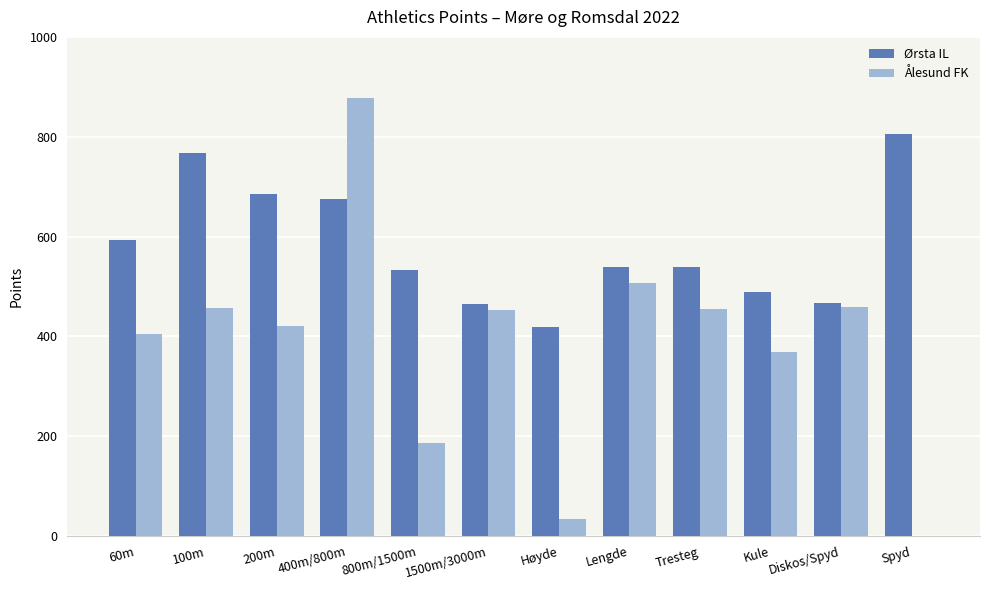

What is the difference between the Ålesund FK values at 800m/1500m and Kule?

182